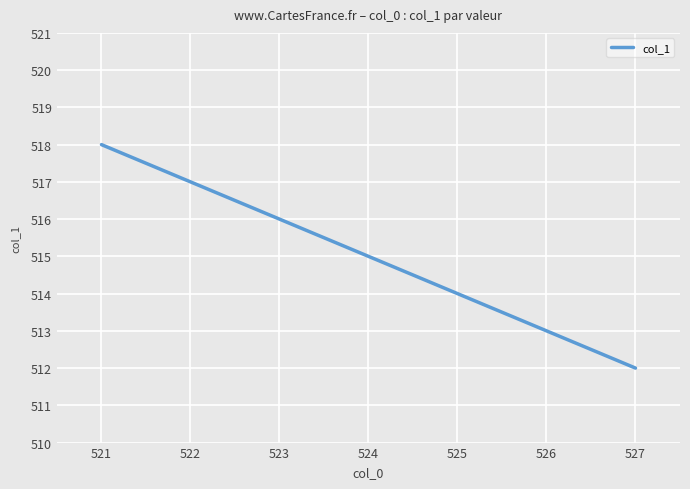

The chart shows a value of 518 at 521. True or false?

True